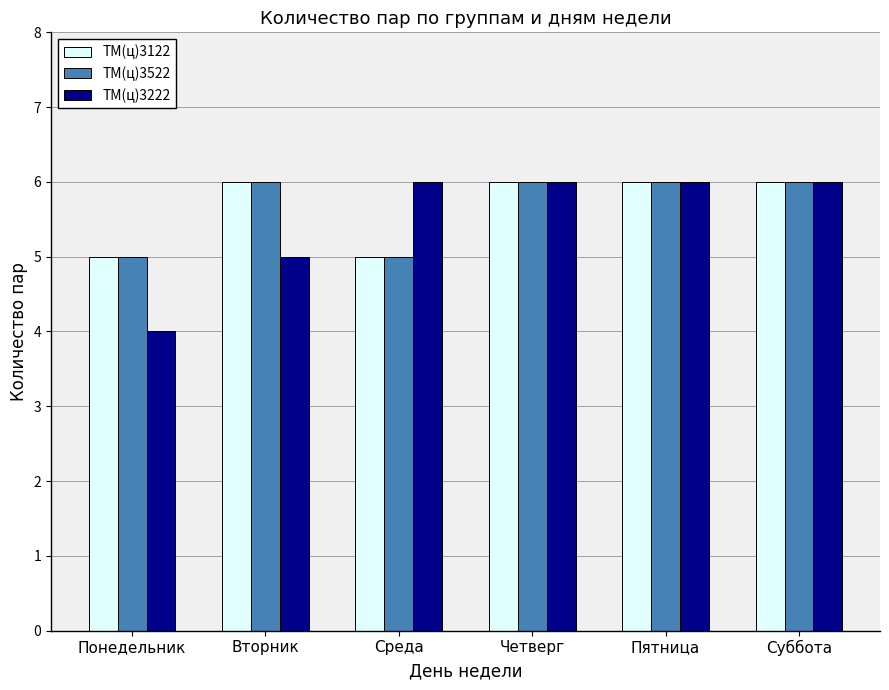

At which category does the chart reach its minimum across all series?

Понедельник